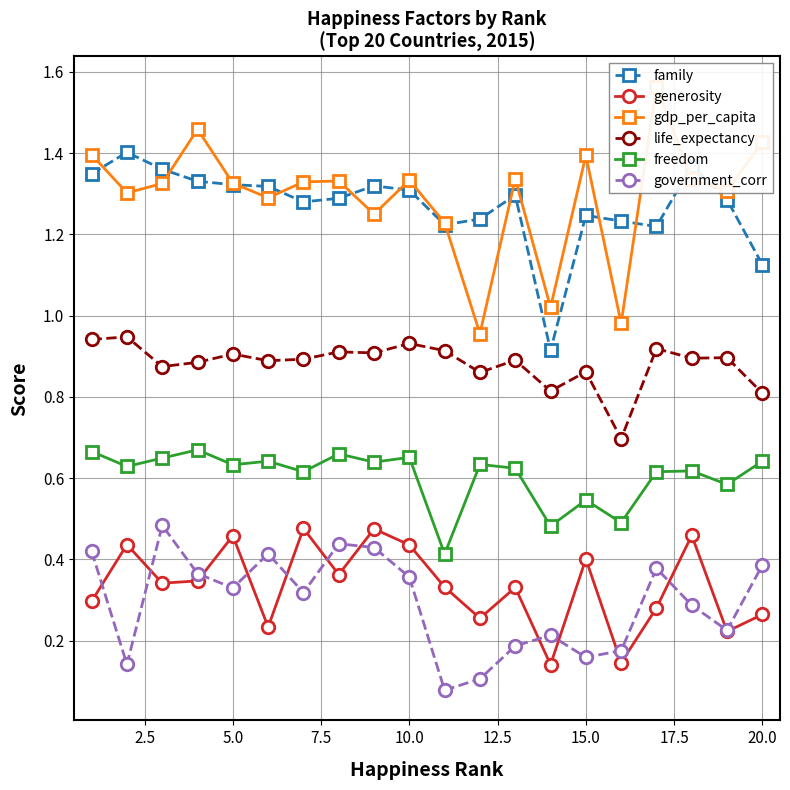

In generosity, how many points are lower than both neighbors (excluding endpoints)?

7